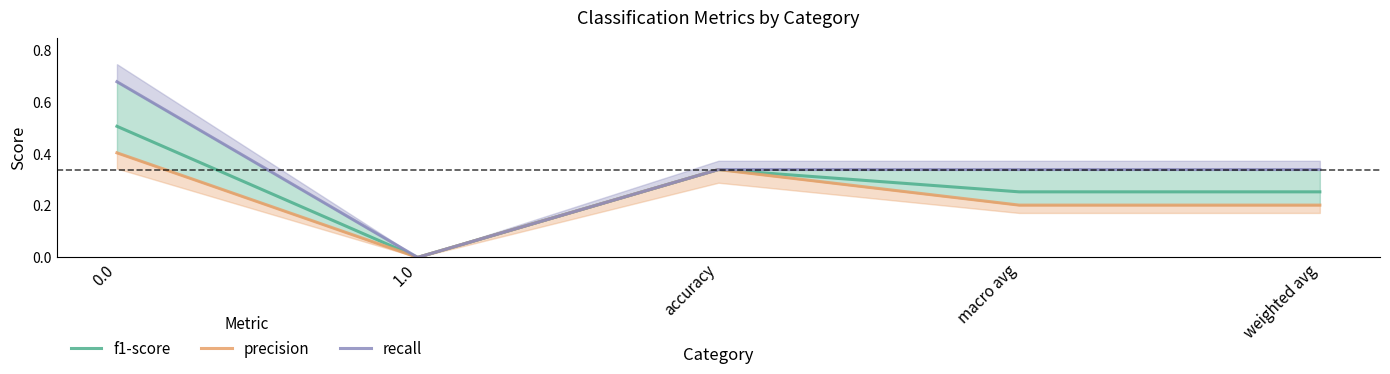

List the labels in order of f1-score value, largest first.

0.0, accuracy, macro avg, weighted avg, 1.0